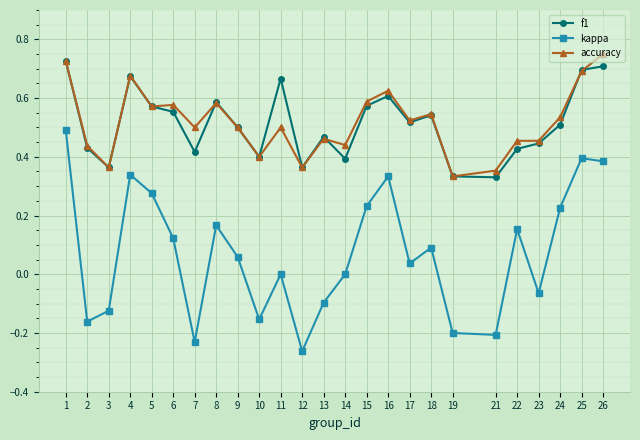

True or false: kappa has more than 0 points higher than both neighbors.

True